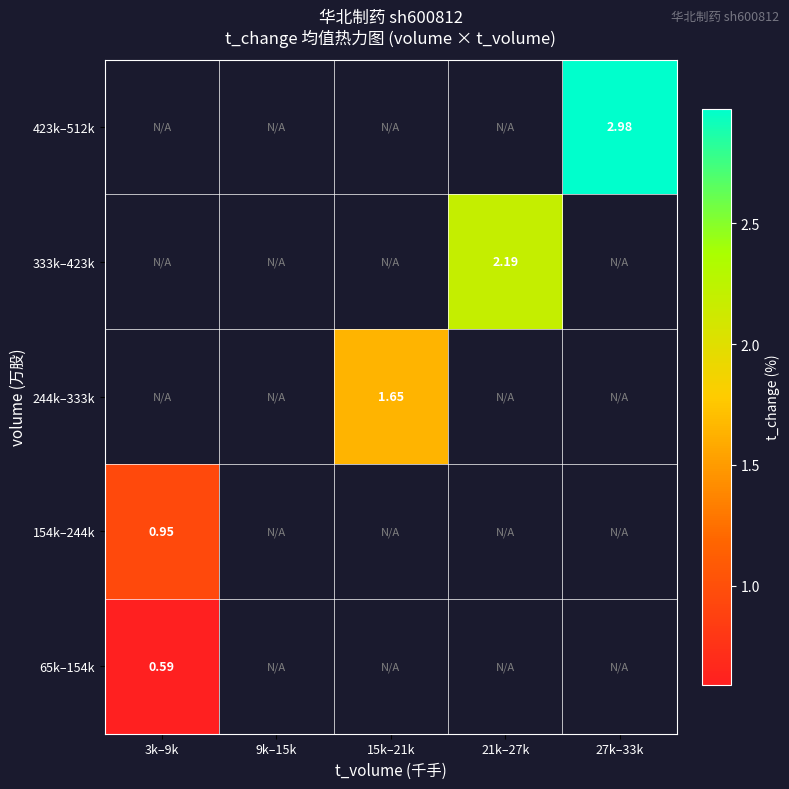

What is the smallest value displayed?

0.6